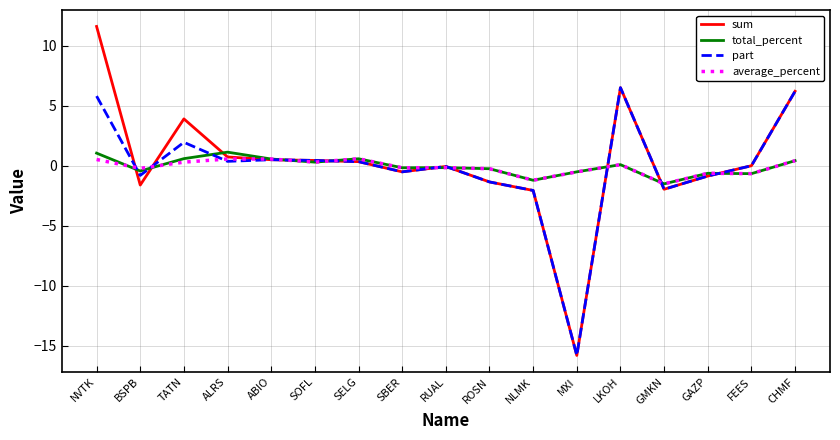

The sum series shows 6.5 at LKOH. True or false?

True